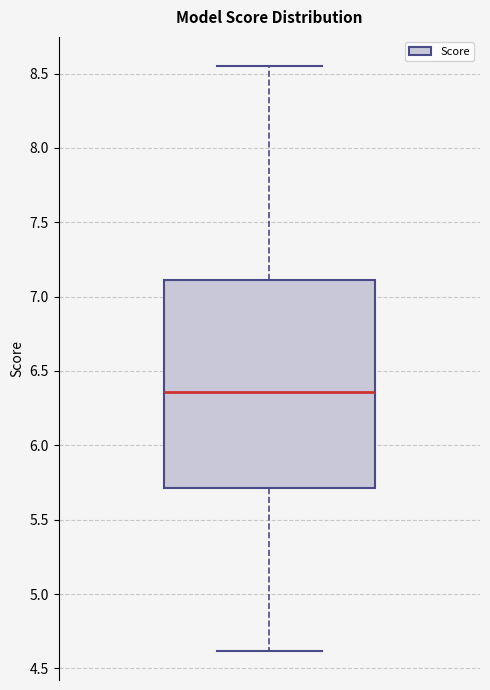

Where does the lower whisker of the box end on the y-axis? The values are not printed on the chart, so give them approximately, as read against the axis.

4.60